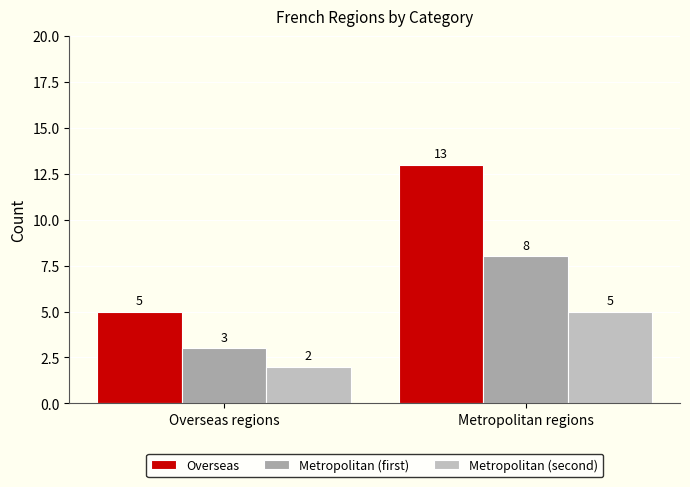

How many data points does each series have?

2